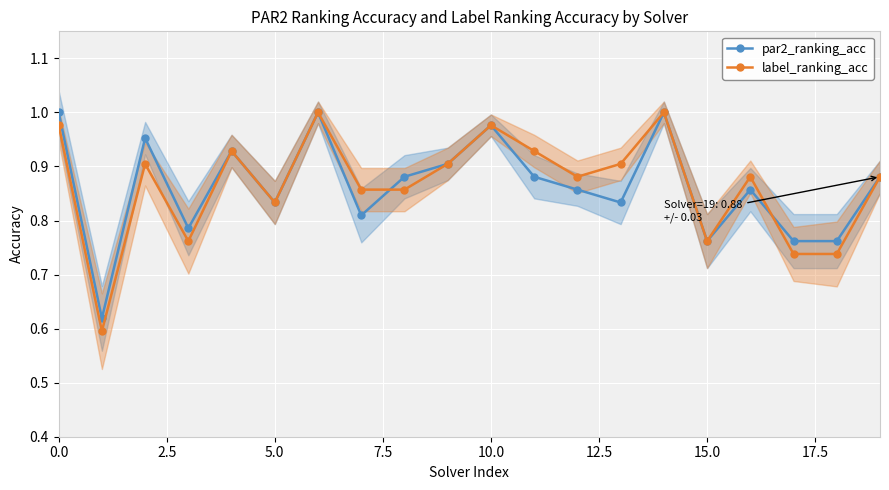

What is the sum of all label_ranking_acc values?

17.3